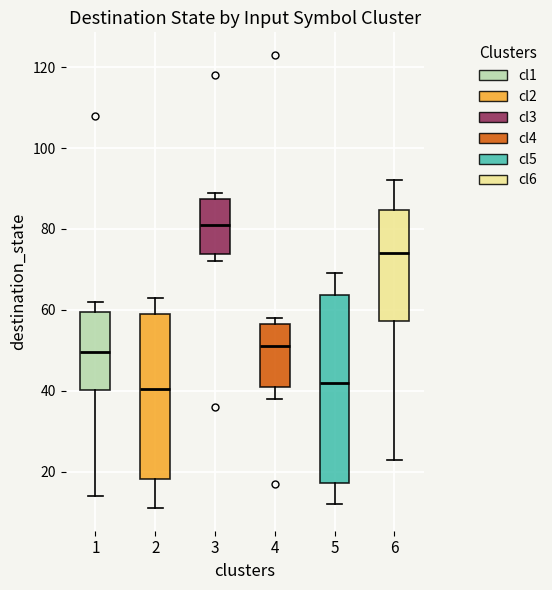

Comparing the boxes themselves (not the whiskers), which one is the tallest?

5